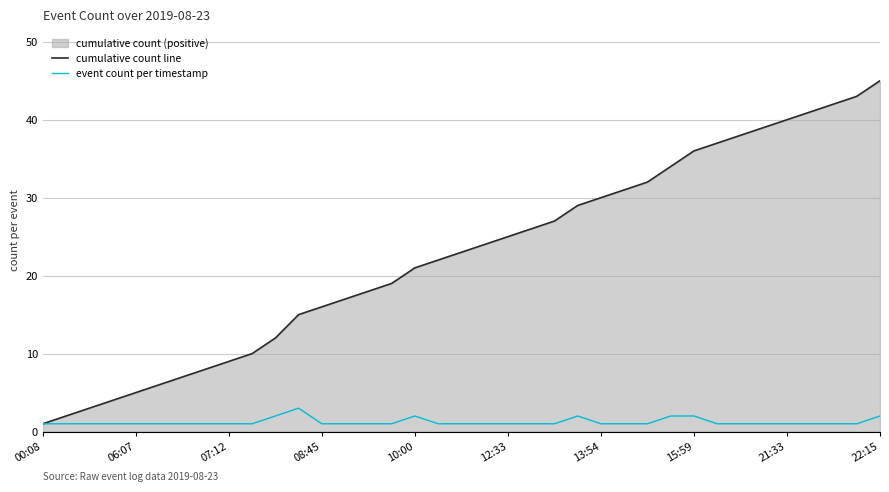

True or false: event count per timestamp and cumulative count line intersect in this chart.

False